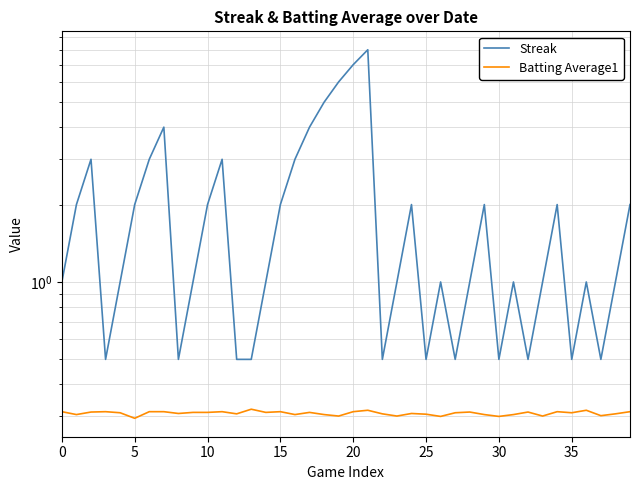

In Batting Average1, how many points are higher than both neighbors (excluding endpoints)?

11